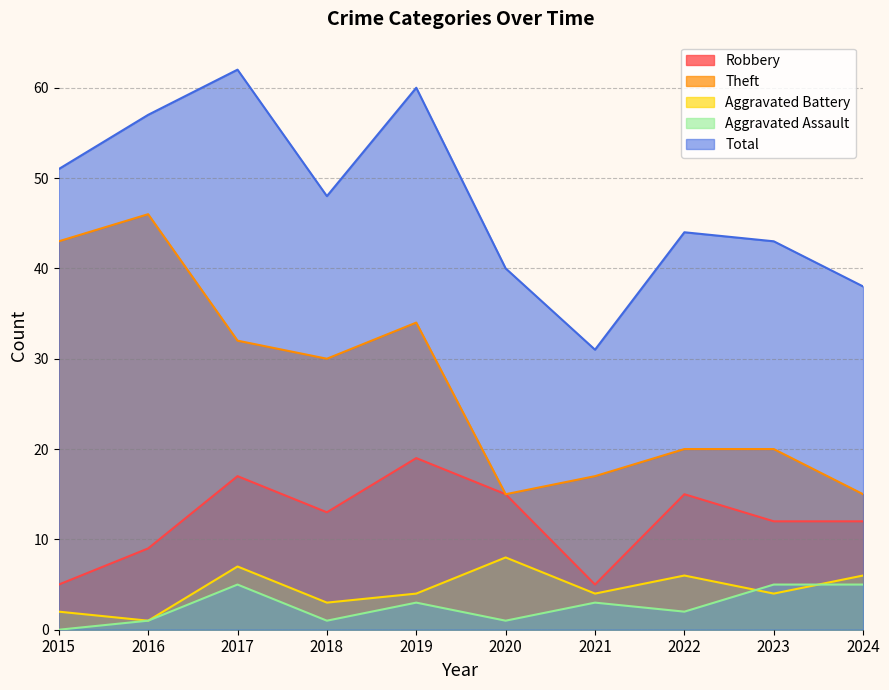

At which category does Aggravated Assault reach its first local valley?

2018